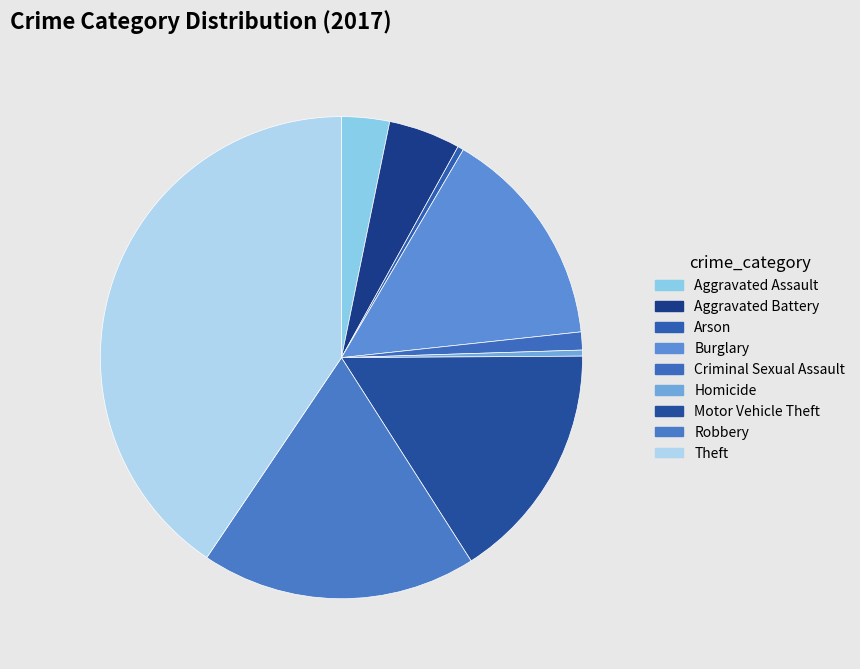

How many slices are in this pie chart?

9